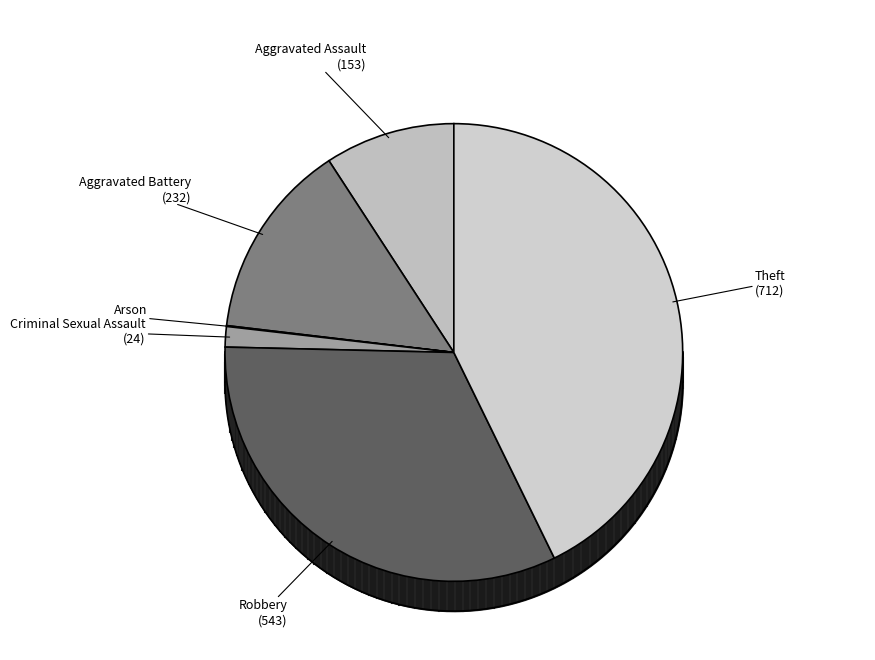

Combined, what portion of the pie is Criminal Sexual Assault and Aggravated Battery?

15.4%